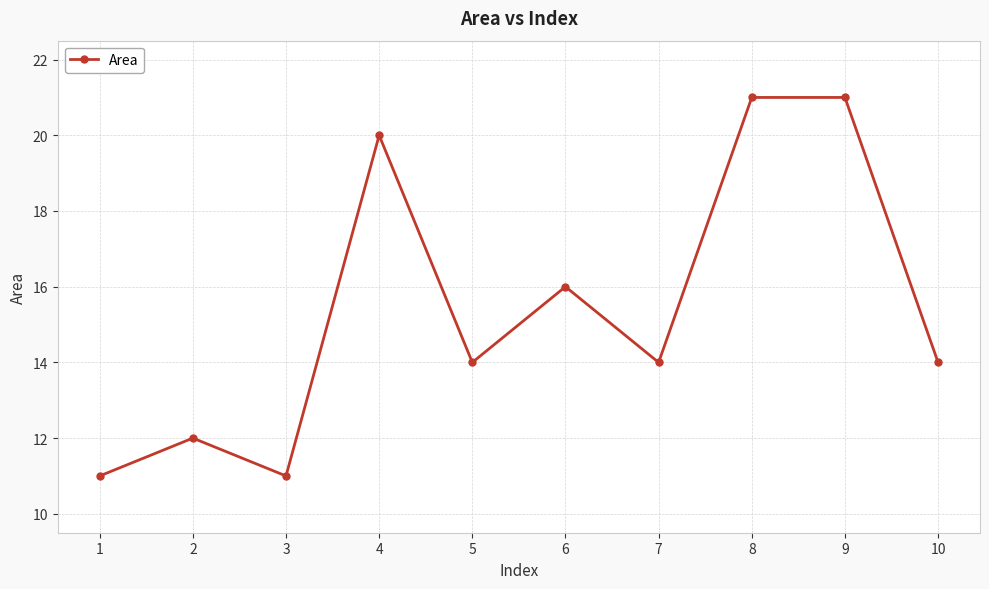

How many lines are shown in the chart?

1